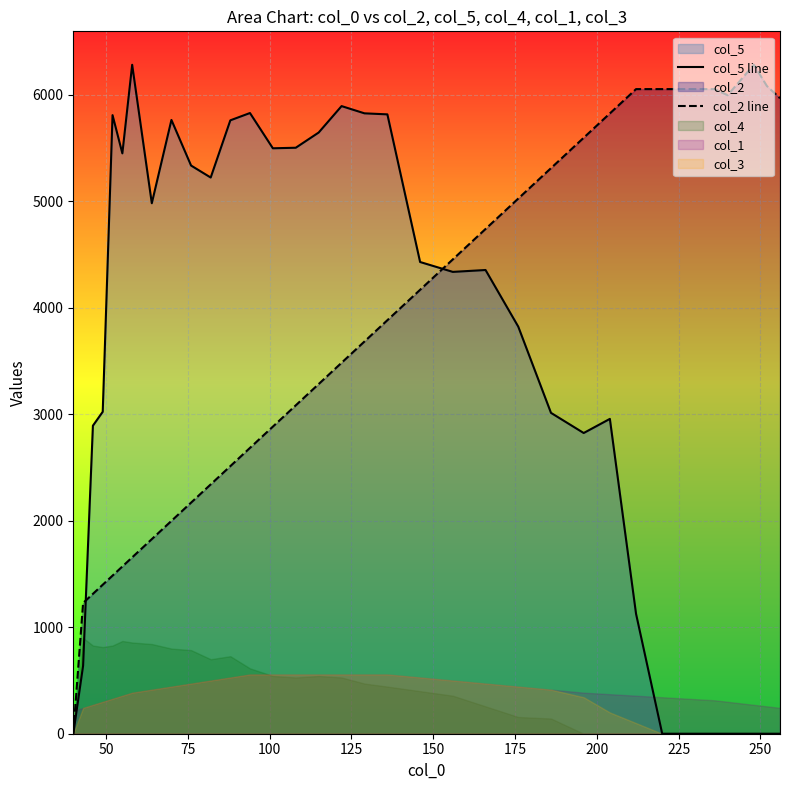

True or false: col_5 line and col_2 line cross at least once.

True